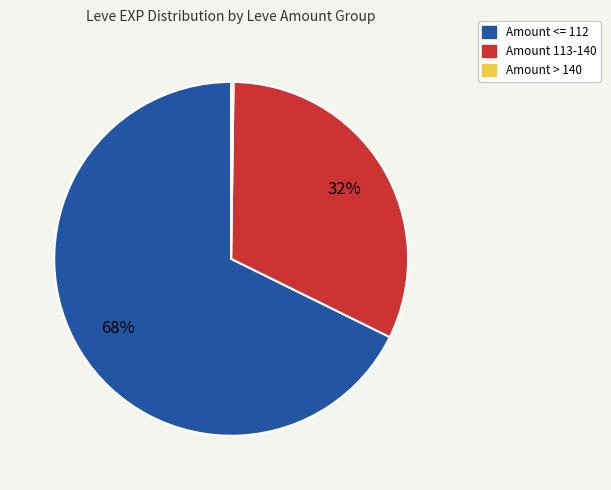

To the nearest percent, what is the average slice percentage?

33%